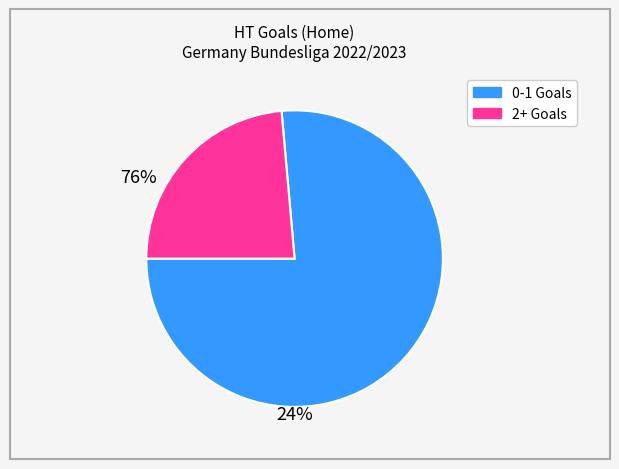

Is there any slice that represents more than half of the pie?

Yes